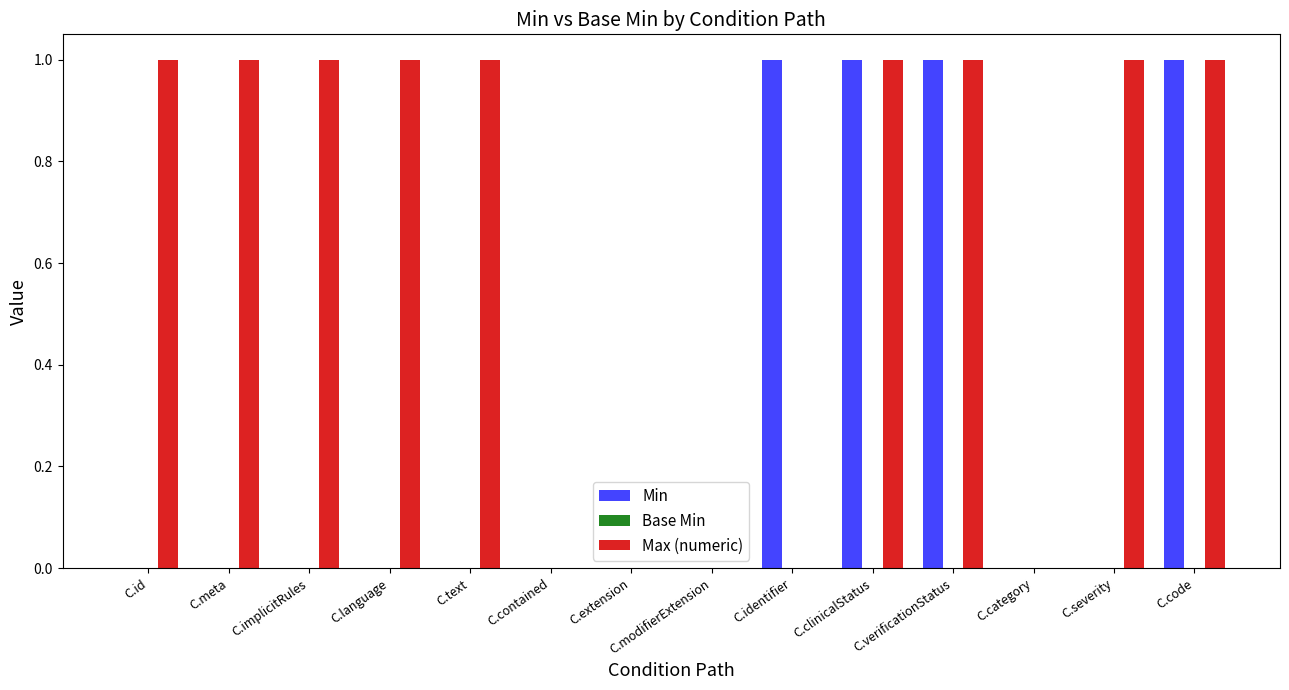

Is it true that Min equals 0 at C.language?

True